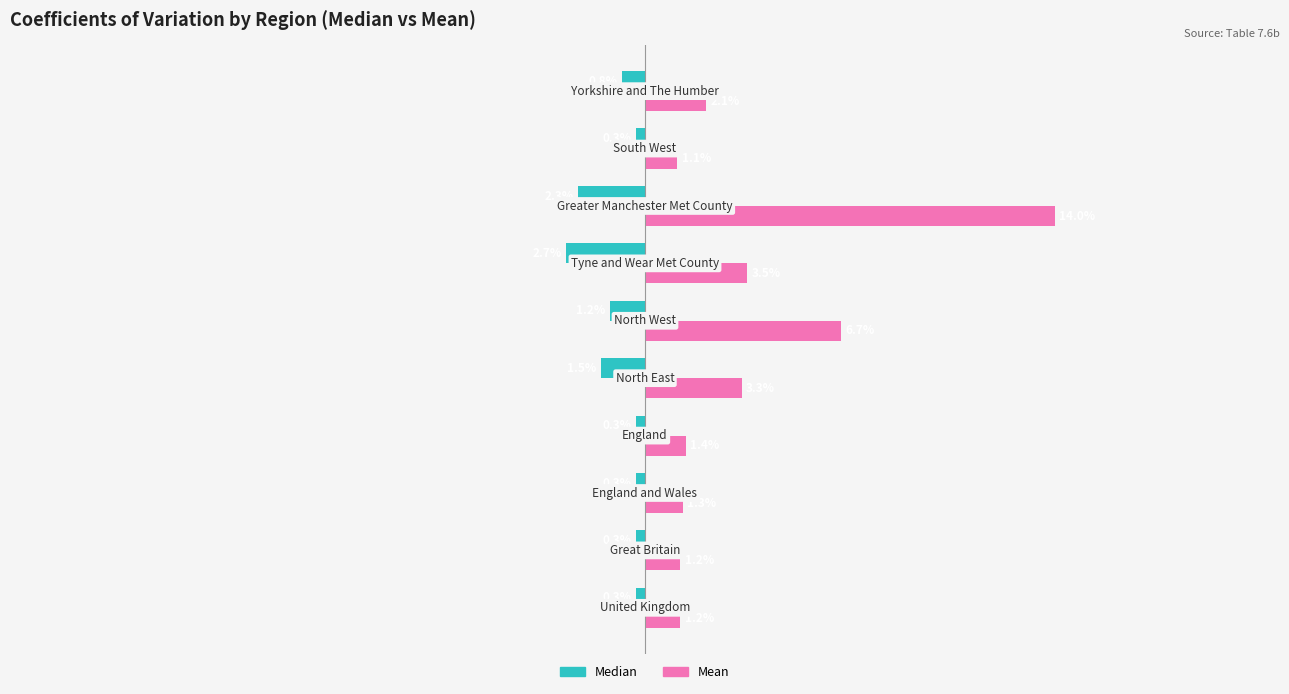

Which series has the largest total across all categories?

Mean